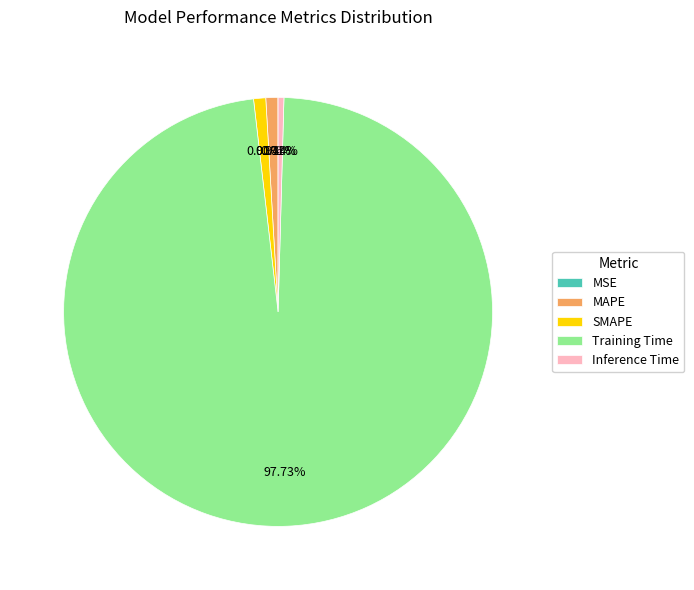

True or false: SMAPE accounts for 11% of the total.

False